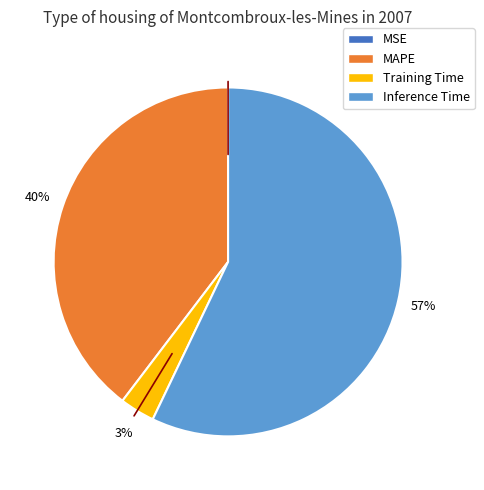

Is there a majority slice in this chart?

Yes